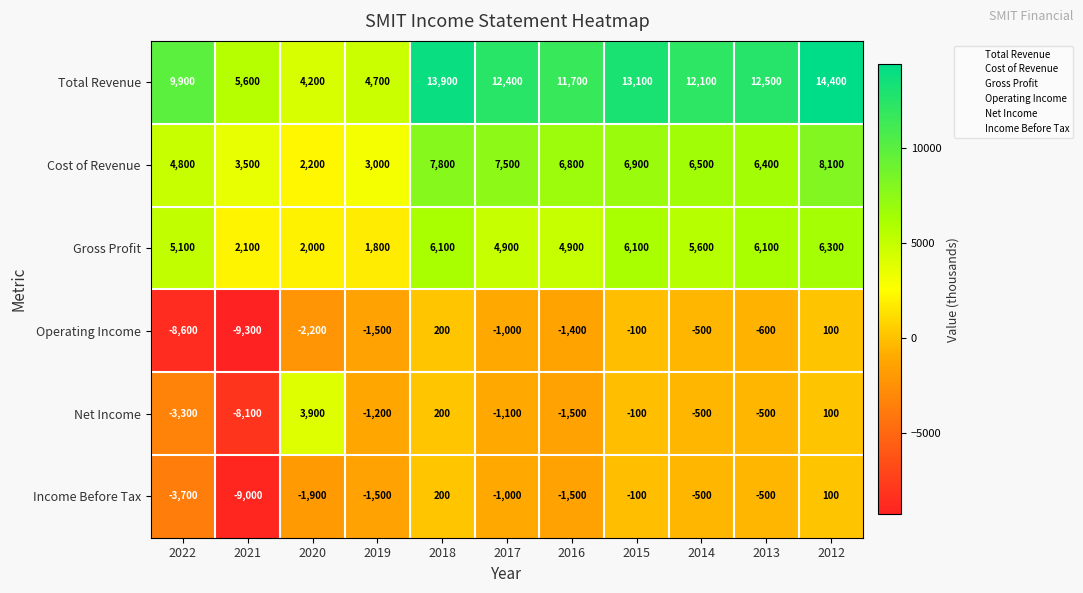

Read the Total Revenue value at 2012.

14400